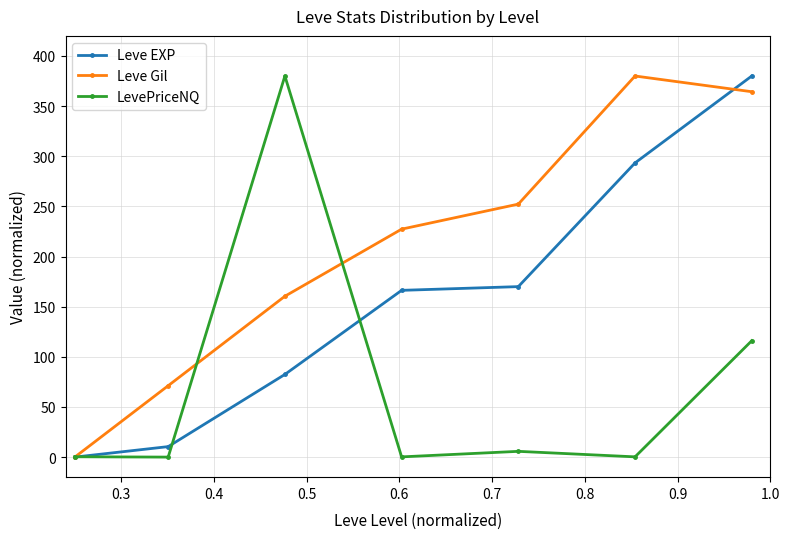

Which series has the largest total across all categories?

Leve Gil